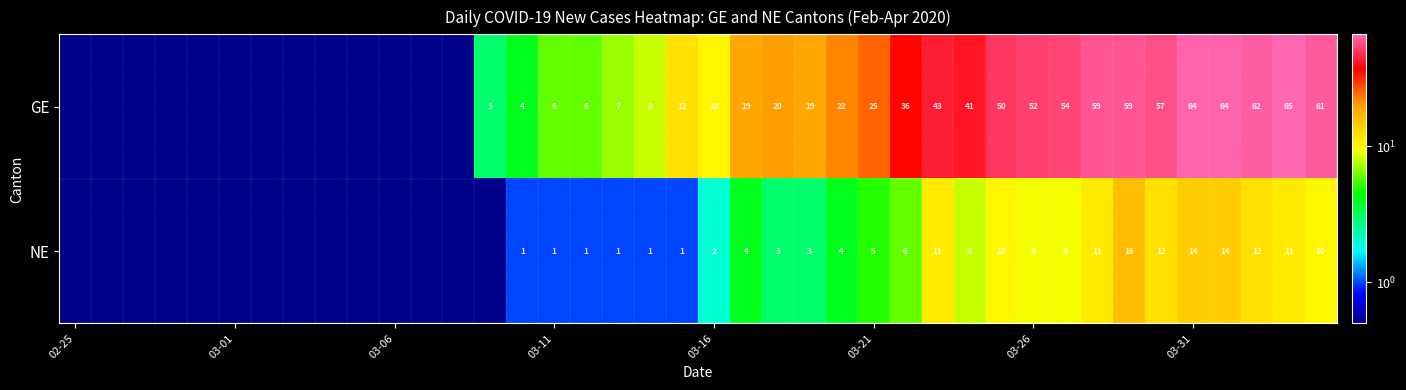

The GE series shows 8.1 at 03-11. True or false?

False